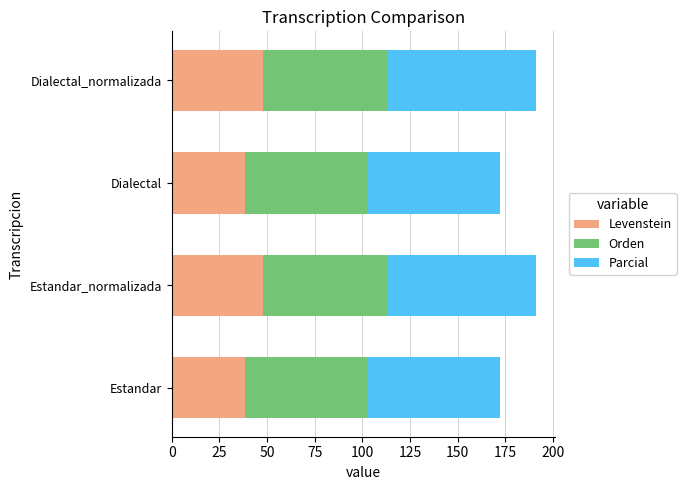

True or false: Levenstein has a value of 38.5 at Estandar.

True